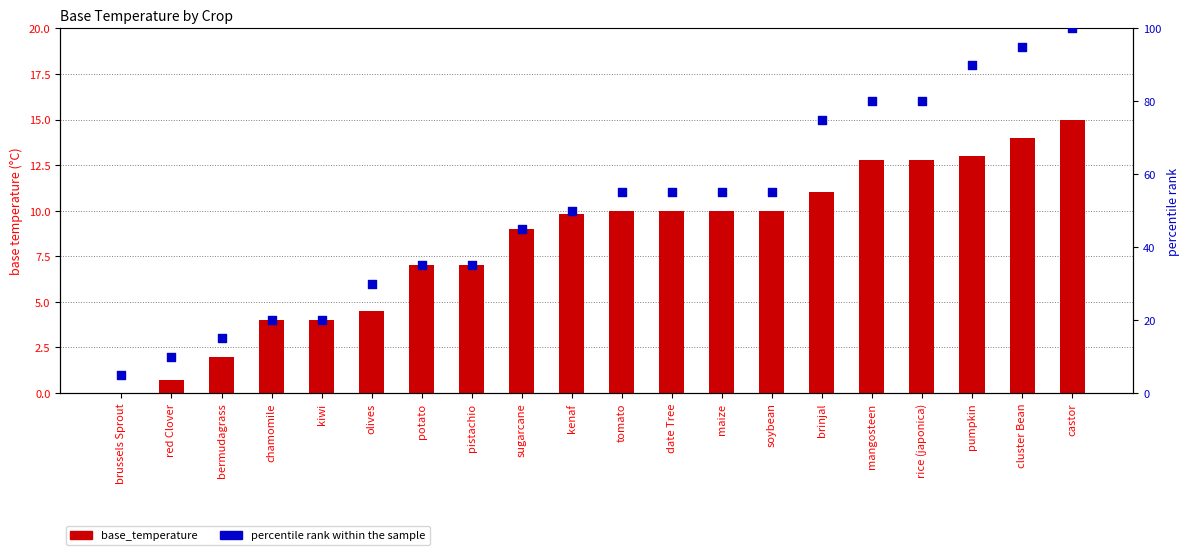

What are all the series names shown in the legend?

base_temperature, percentile rank within the sample